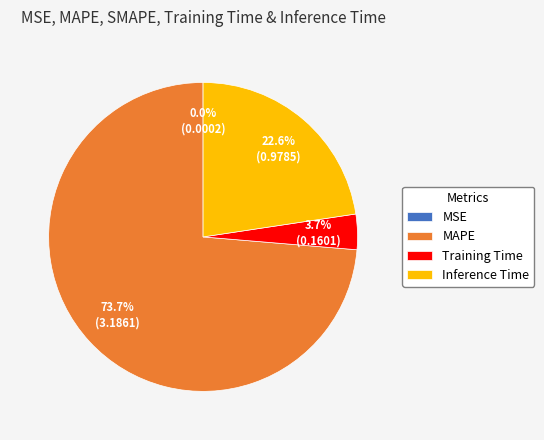

Between Training Time and MAPE, which is larger?

MAPE